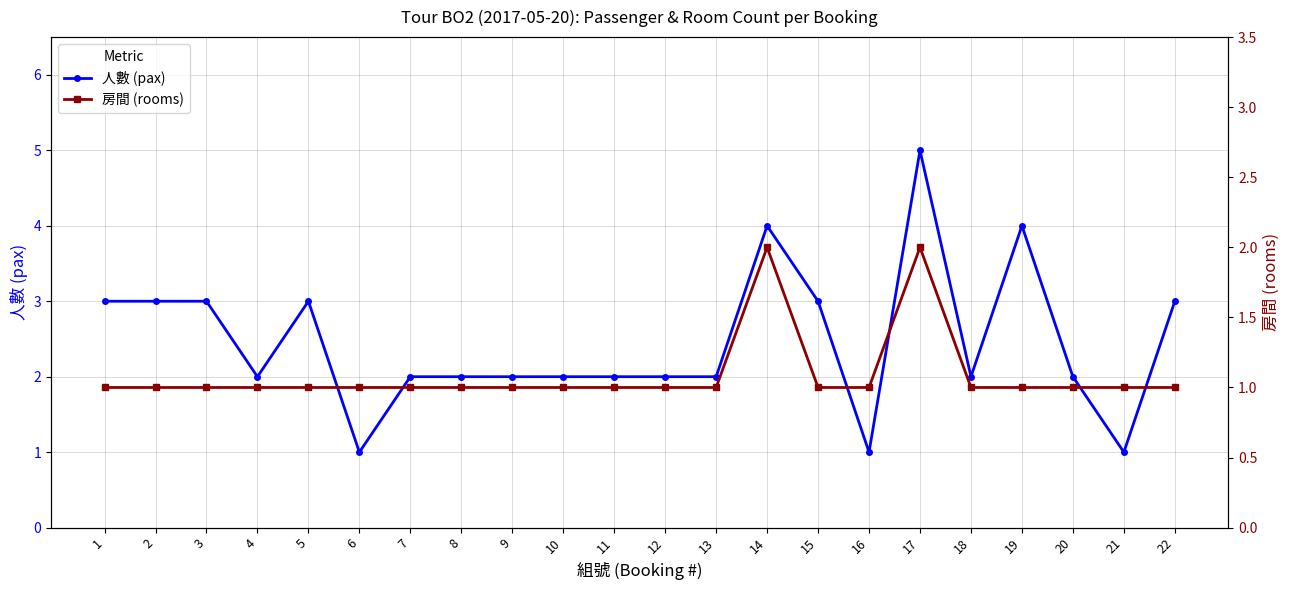

What is the total value across all series at 1?

4